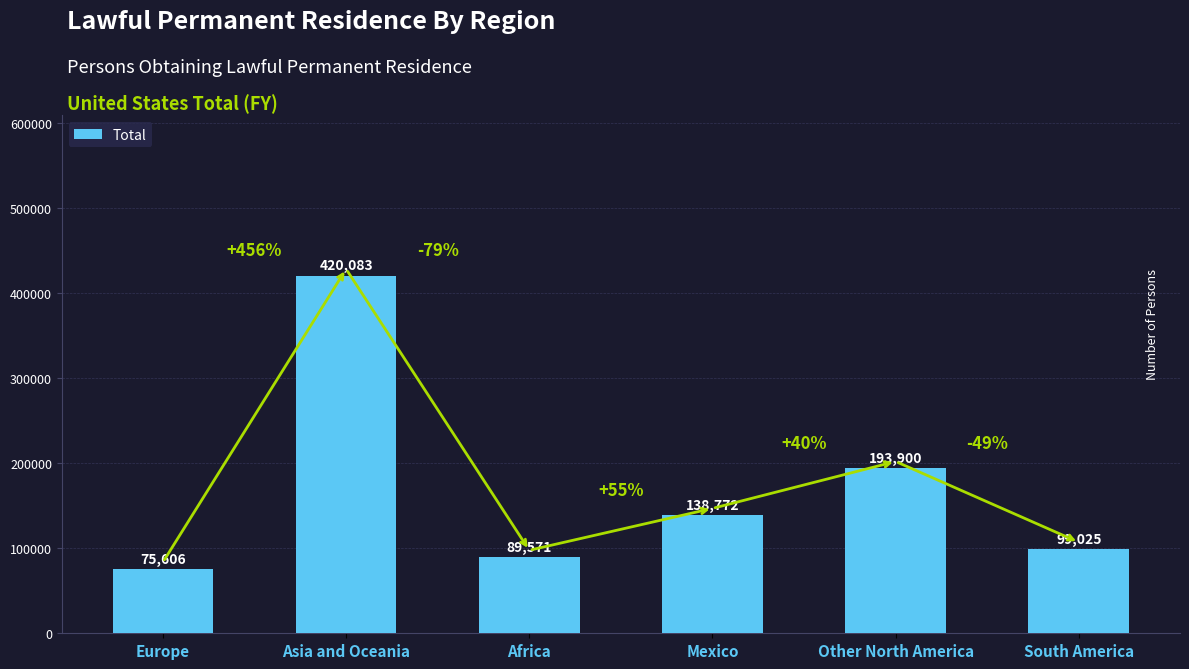

What value does the data have at Europe, to the nearest 50?

75600